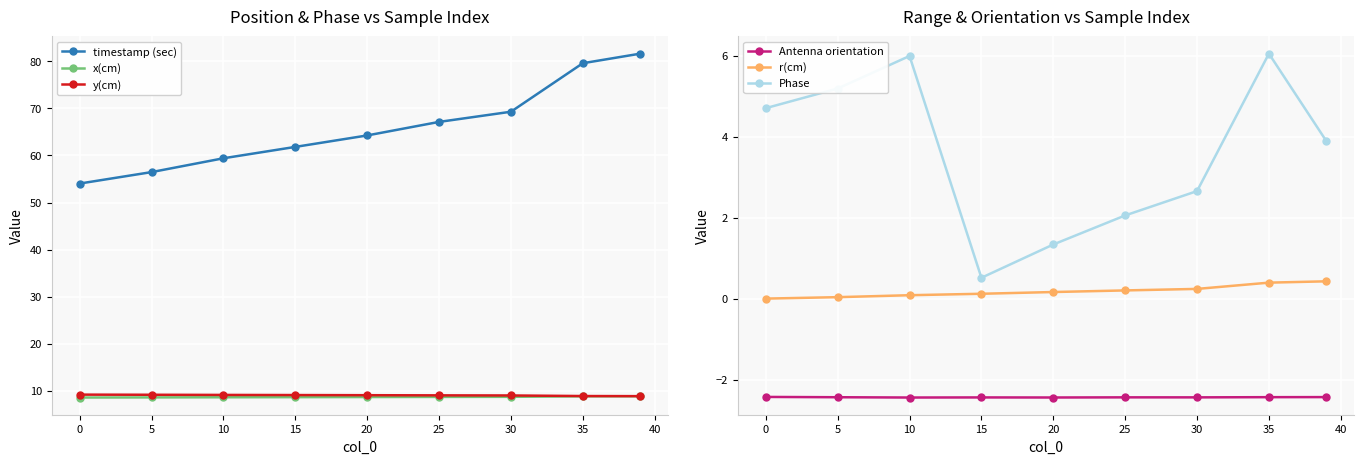

What is the difference between the r(cm) values at 5 and 25?

0.2